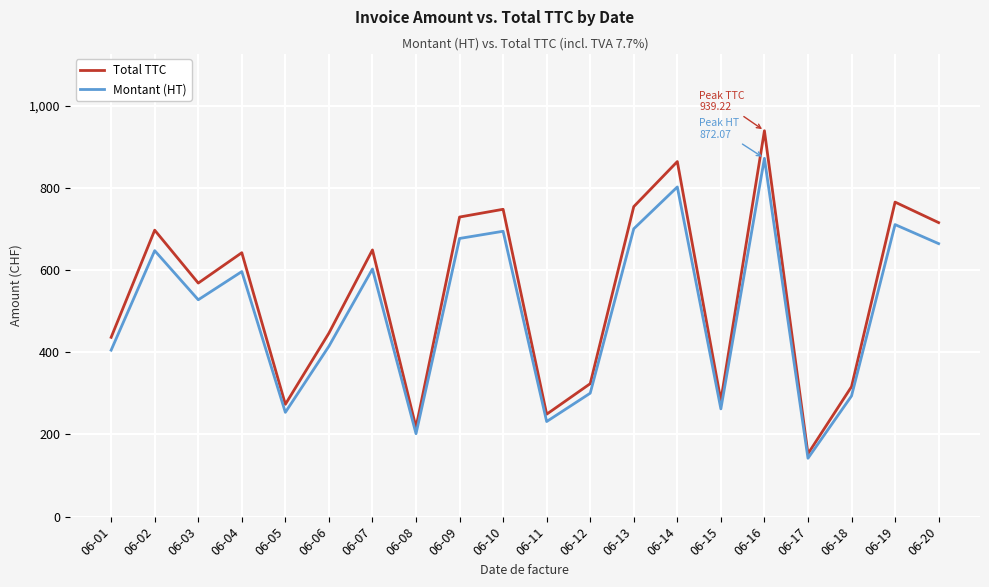

What is the spread (max minus min) of values at 06-07?

46.4